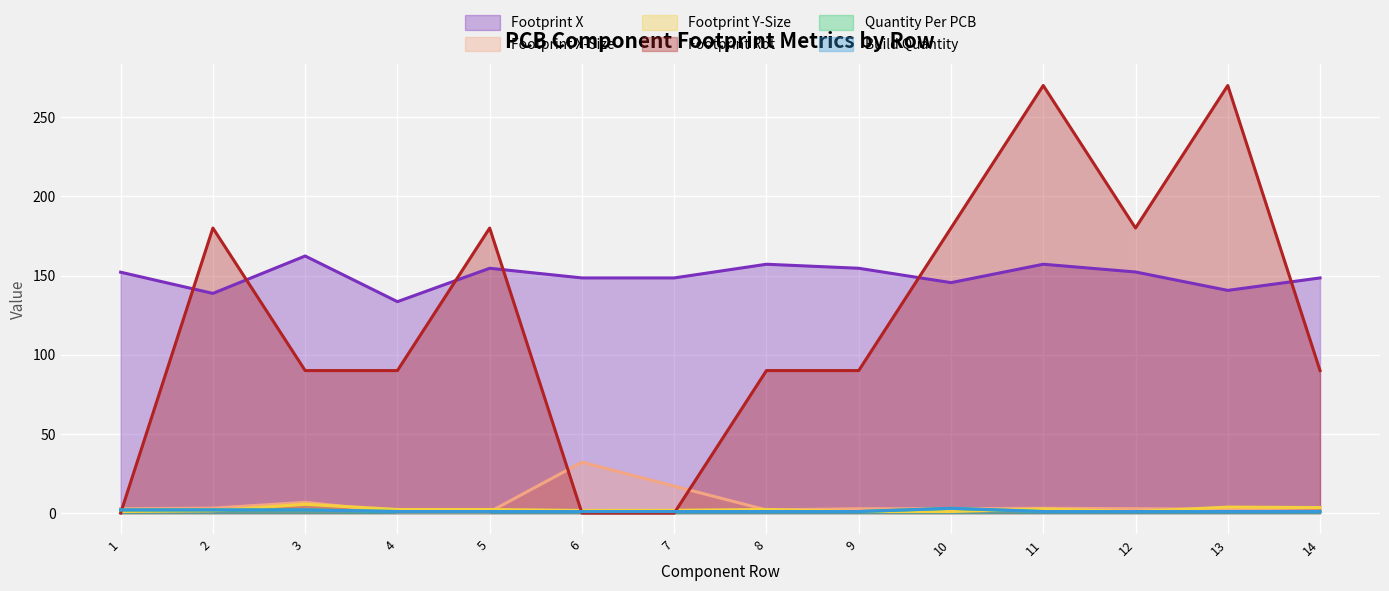

Reading right to left, list all the values displayed in this chart.

Footprint X: 148.5	140.6	152.2	157.1	145.5	154.6	157.1	148.5	148.5	154.6	133.5	162.3	138.7	152.1
Footprint X-Size: 3.5	2.5	2.8	3.0	2.8	2.8	2.0	17.0	32.2	0.8	0.8	6.8	3.1	2.8
Footprint Y-Size: 3.5	3.8	1.0	2.6	1.0	1.0	2.3	1.8	1.7	2.3	2.3	5.6	1.5	1.0
Footprint Rot: 90.0	270.0	180.0	270.0	180.0	90.0	90.0	0.0	0.0	180.0	90.0	90.0	180.0	0.0
Quantity Per PCB: 1.0	1.0	1.0	1.0	3.0	1.0	1.0	1.0	1.0	1.0	1.0	2.0	2.0	2.0
Build Quantity: 1.0	1.0	1.0	1.0	3.0	1.0	1.0	1.0	1.0	1.0	1.0	2.0	2.0	2.0